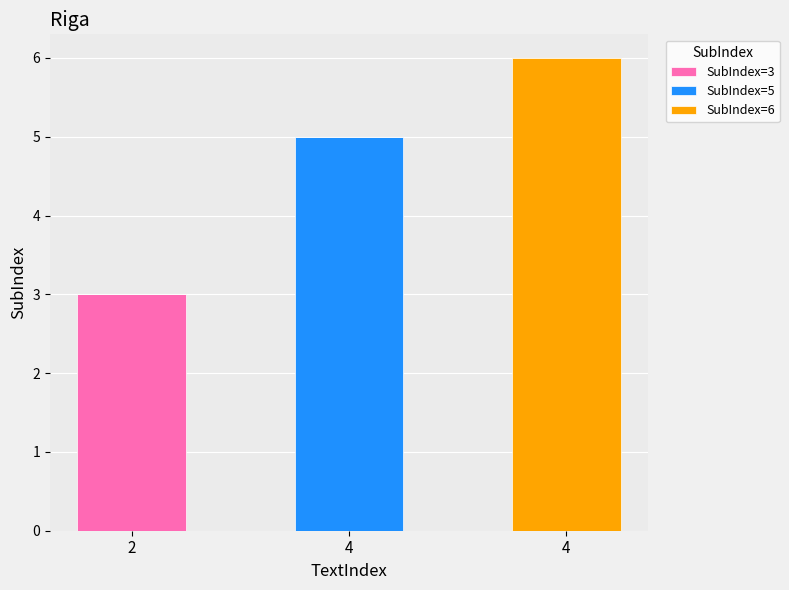

How many categories are shown in the chart?

3